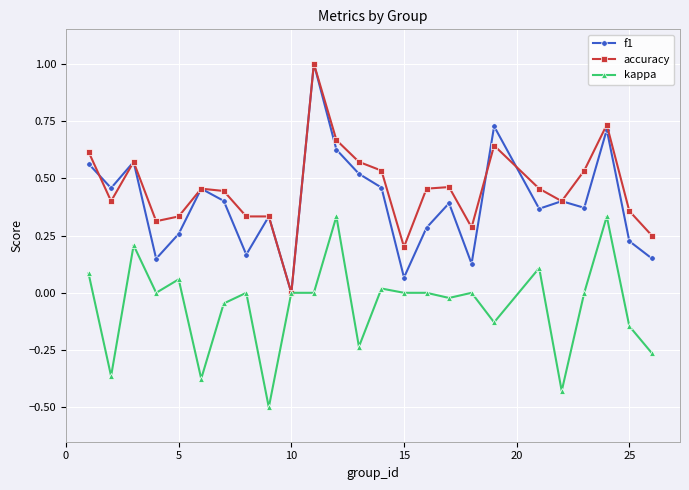

What is the smallest value displayed?

-0.5